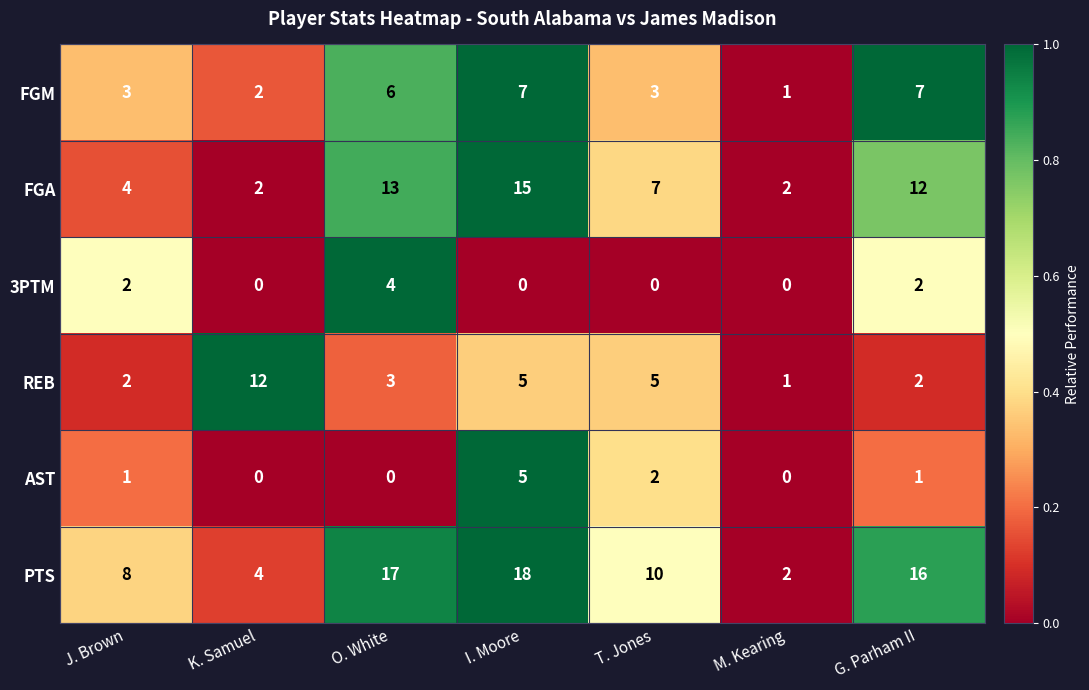

Where is FGA nearest to the value 8?

T. Jones